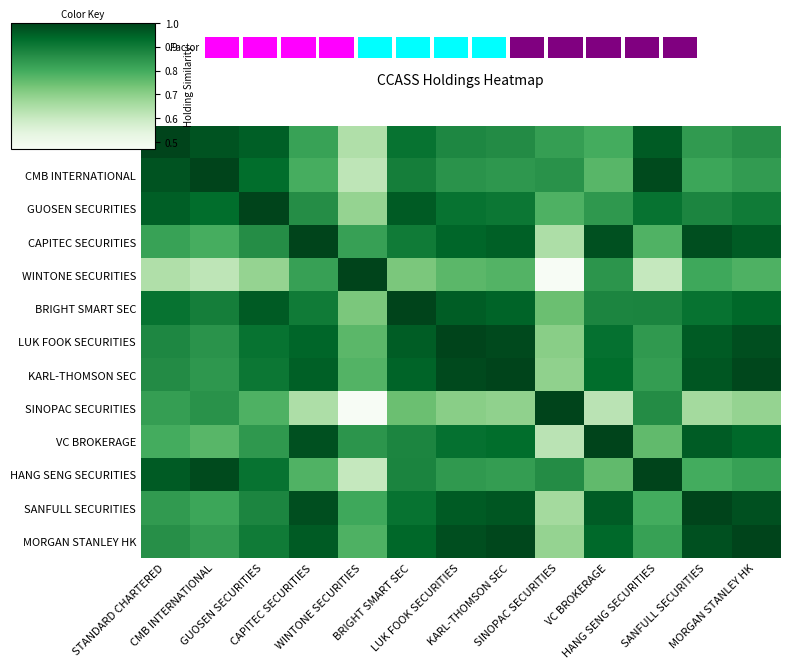

Which series has the largest range (max minus min)?

WINTONE SECURITIES